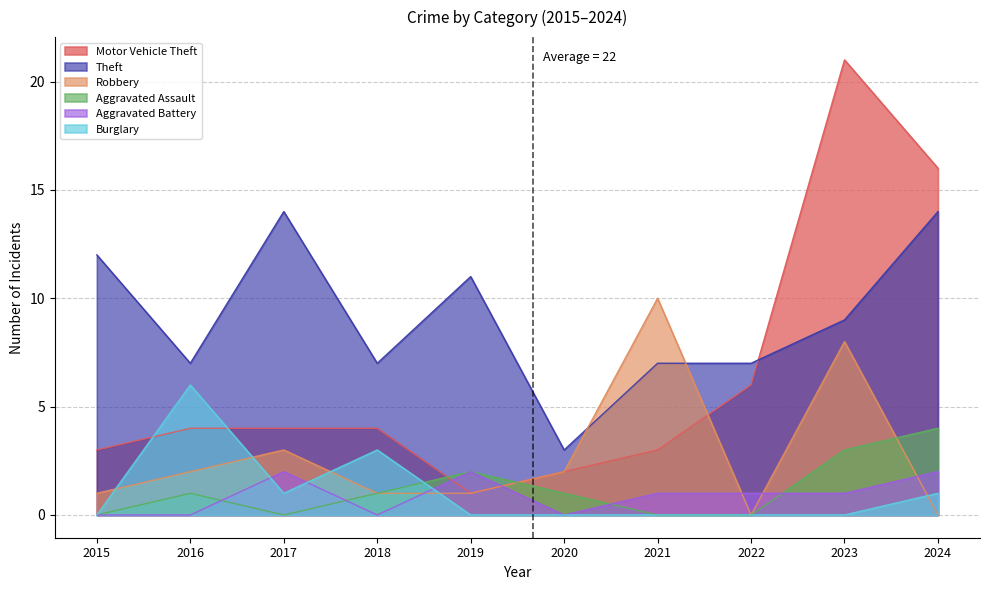

Rank the series by their maximum value, from highest to lowest.

Motor Vehicle Theft, Theft, Robbery, Burglary, Aggravated Assault, Aggravated Battery